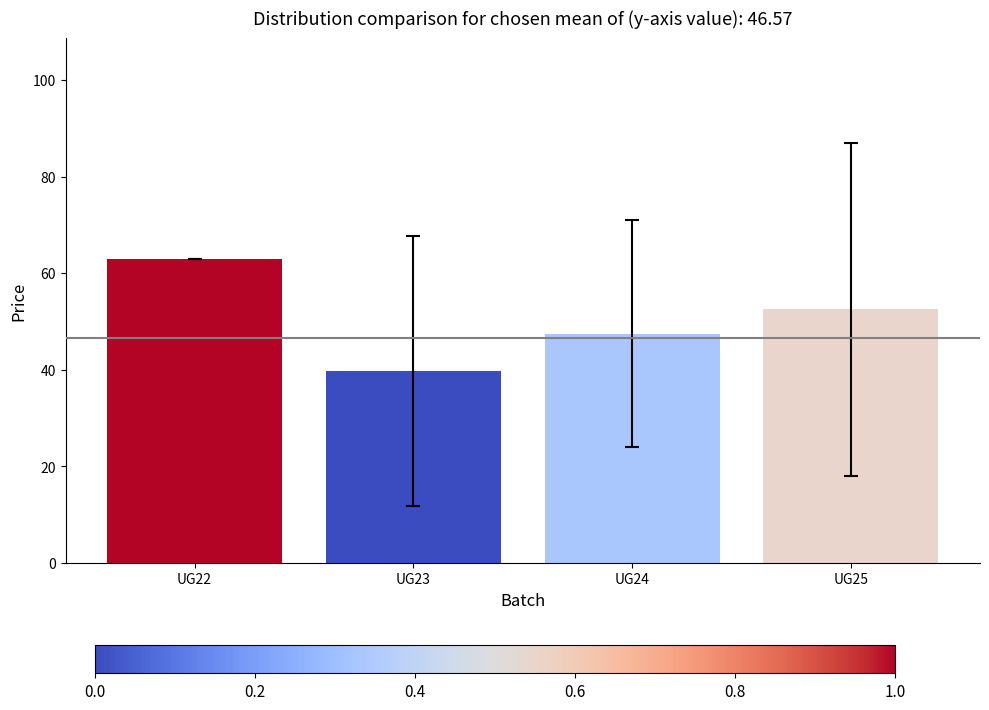

Where is the data nearest to the value 51?

UG25